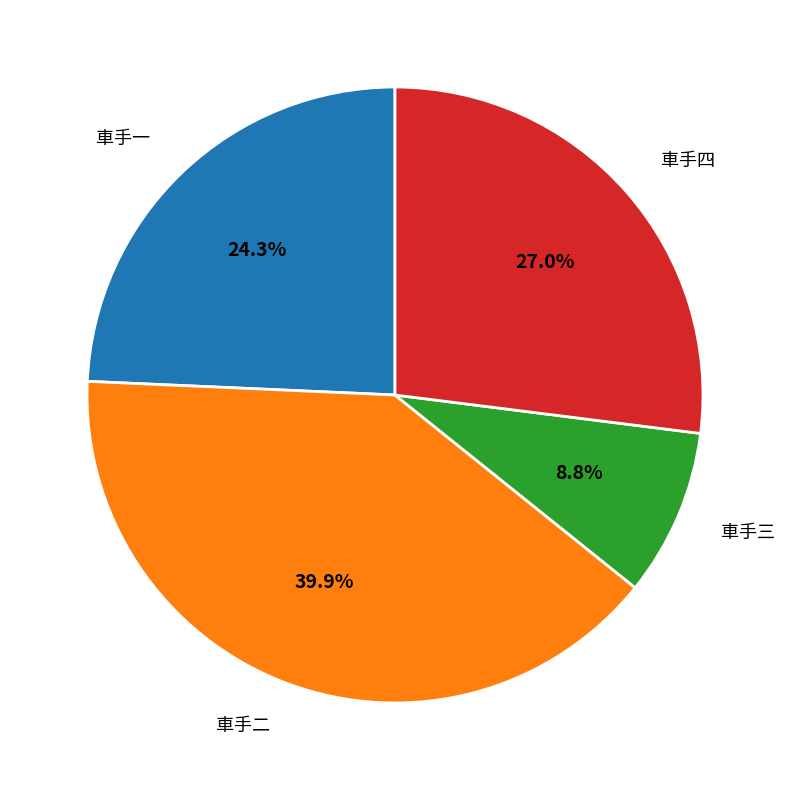

Which category has the biggest portion of the pie?

車手二